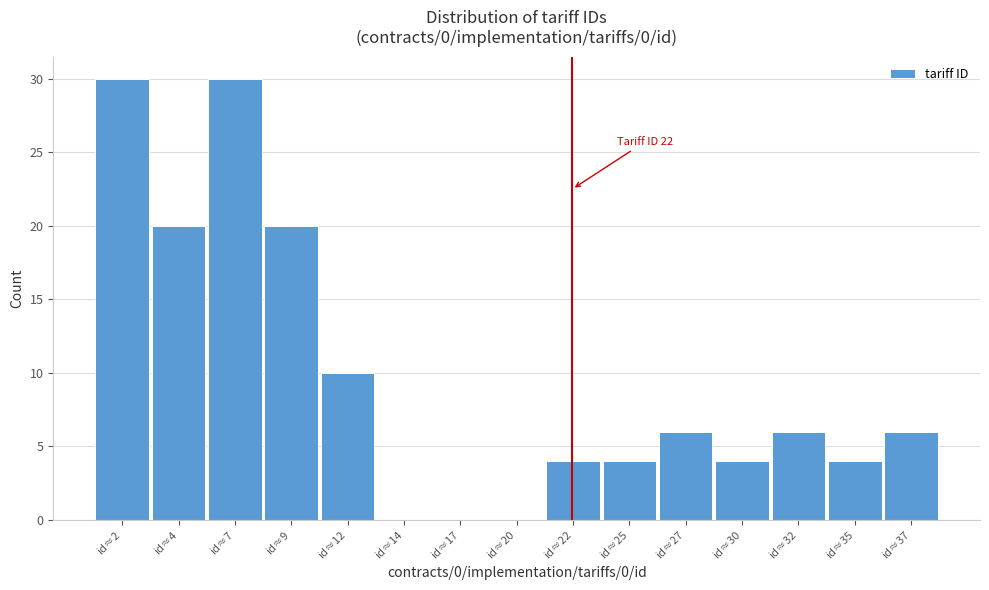

Reading right to left, list all the values displayed in this chart.

id≈37=6	id≈35=4	id≈32=6	id≈30=4	id≈27=6	id≈25=4	id≈22=4	id≈20=0	id≈17=0	id≈14=0	id≈12=10	id≈9=20	id≈7=30	id≈4=20	id≈2=30